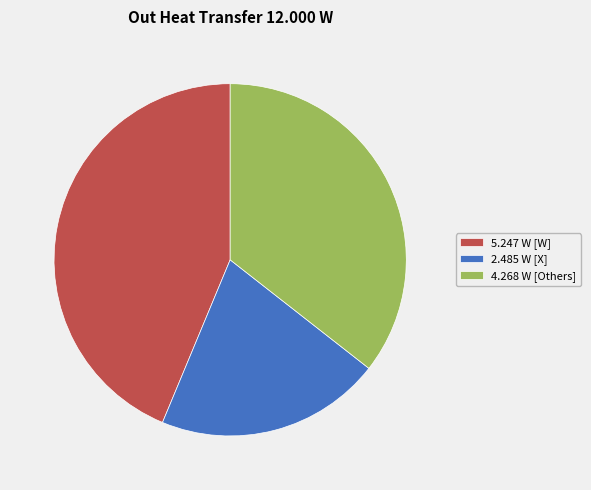

Is it true that 2.485 W [X] is 21% of the pie?

True